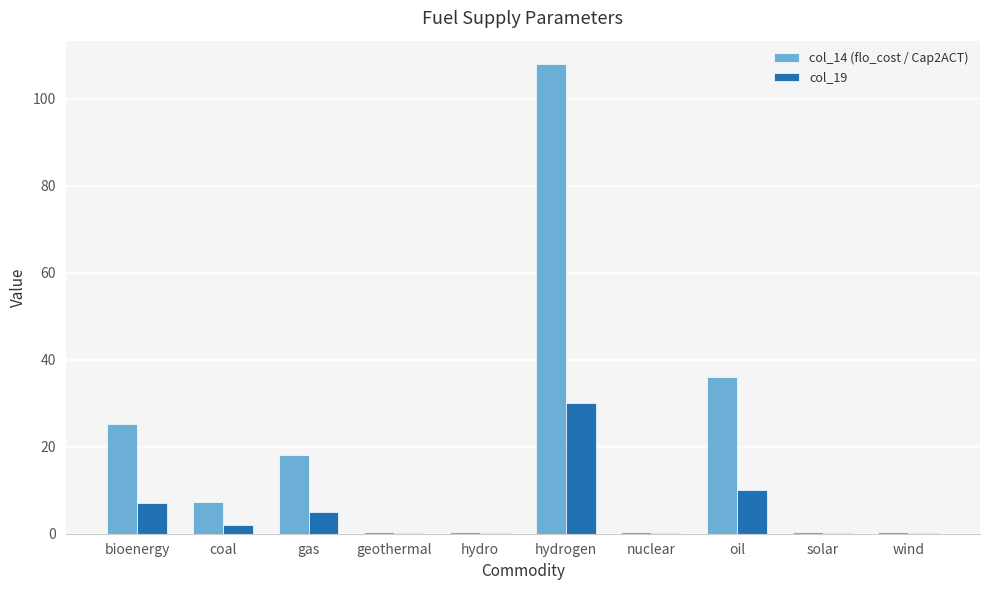

Is it true that col_14 (flo_cost / Cap2ACT) equals 3.0 at coal?

False